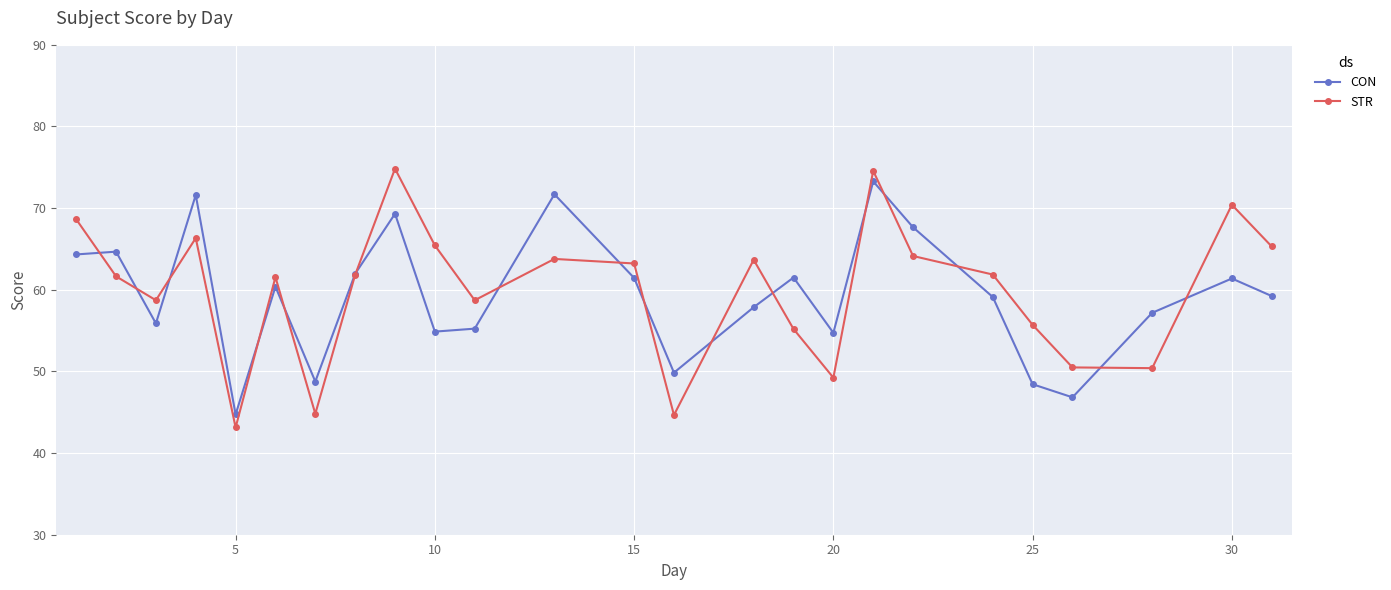

What is the value of the CON point at the 23rd from the left?

57.2